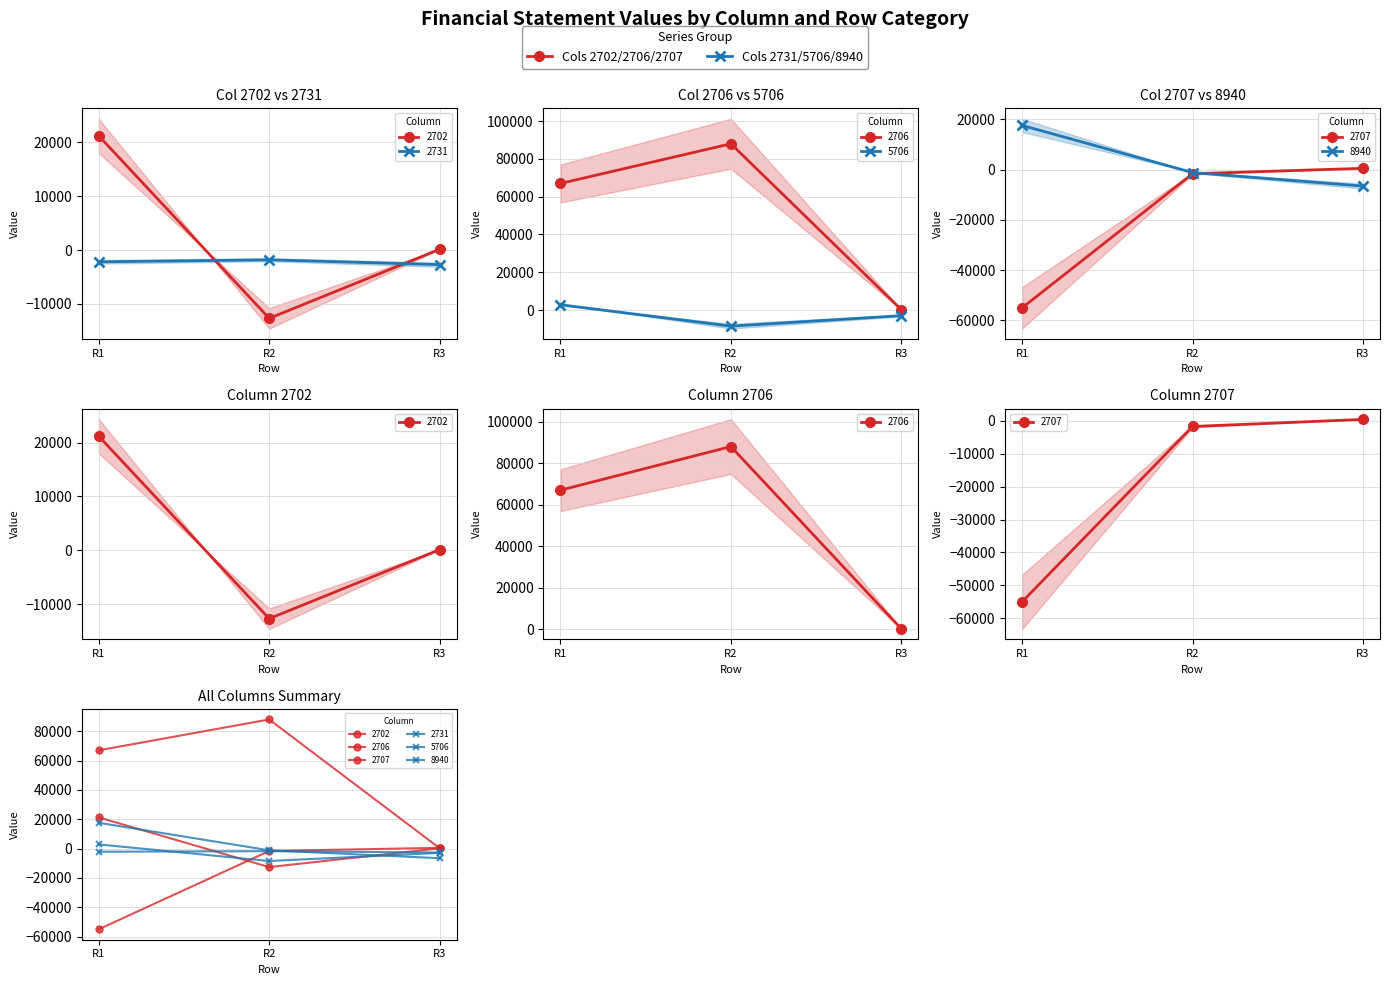

At how many categories does at least one series exceed 56531?

2